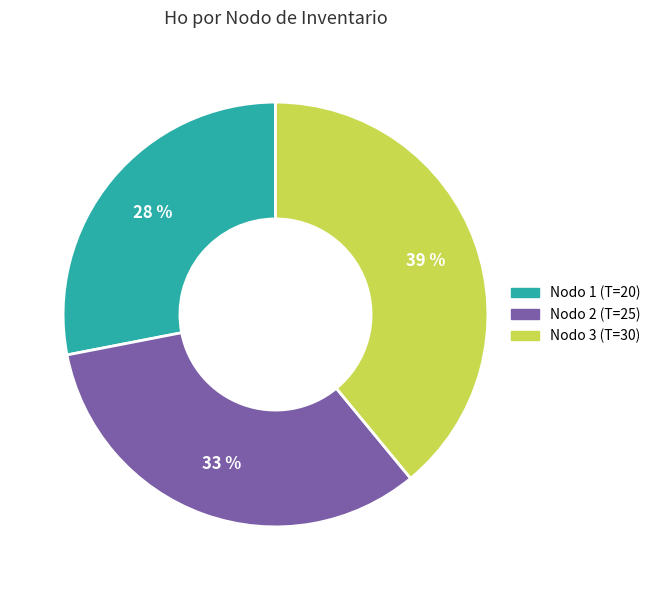

Does any single category account for the majority?

No